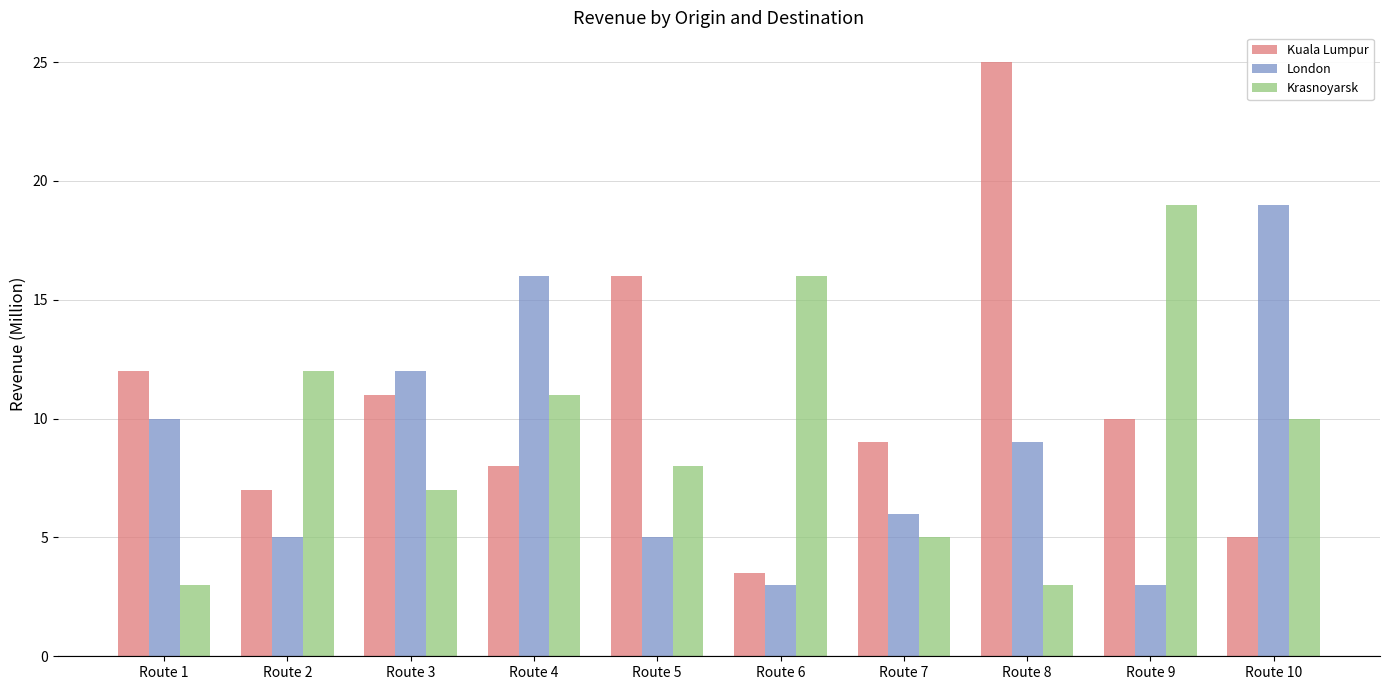

Between Route 6 and Route 10, which series saw the biggest shift?

London